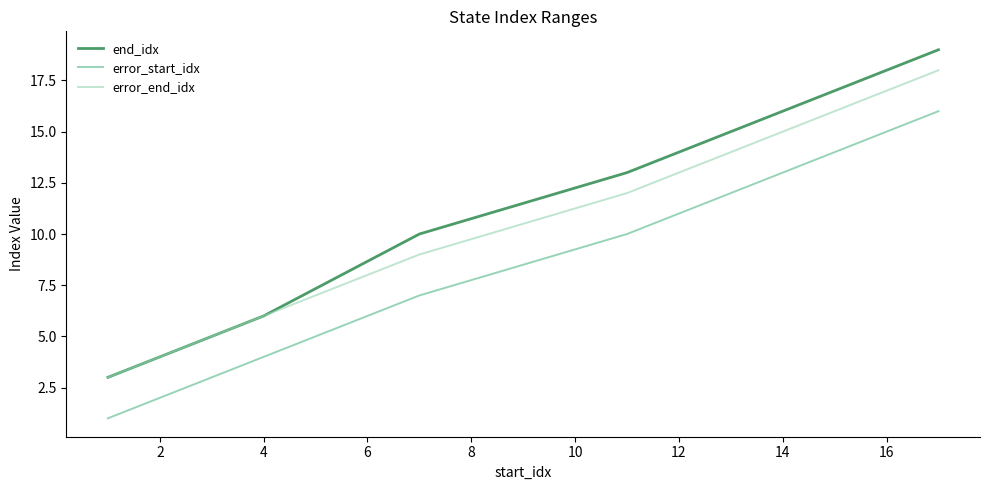

True or false: error_start_idx and error_end_idx intersect in this chart.

False